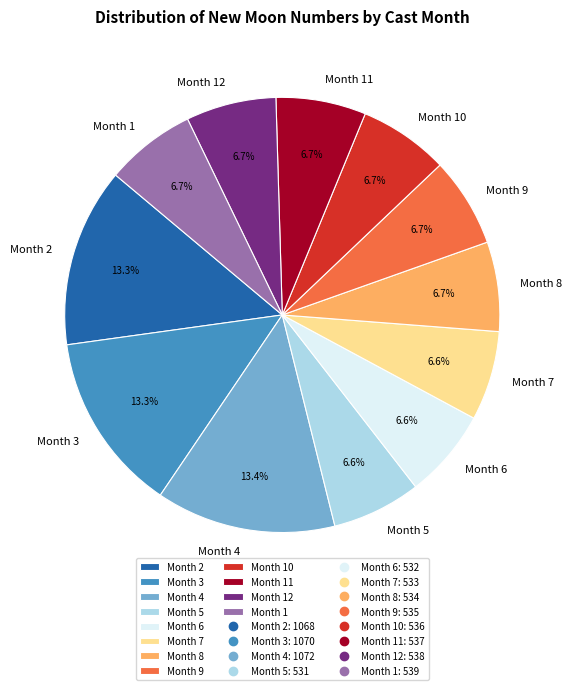

How much of the chart is everything except Month 2?

86.7%